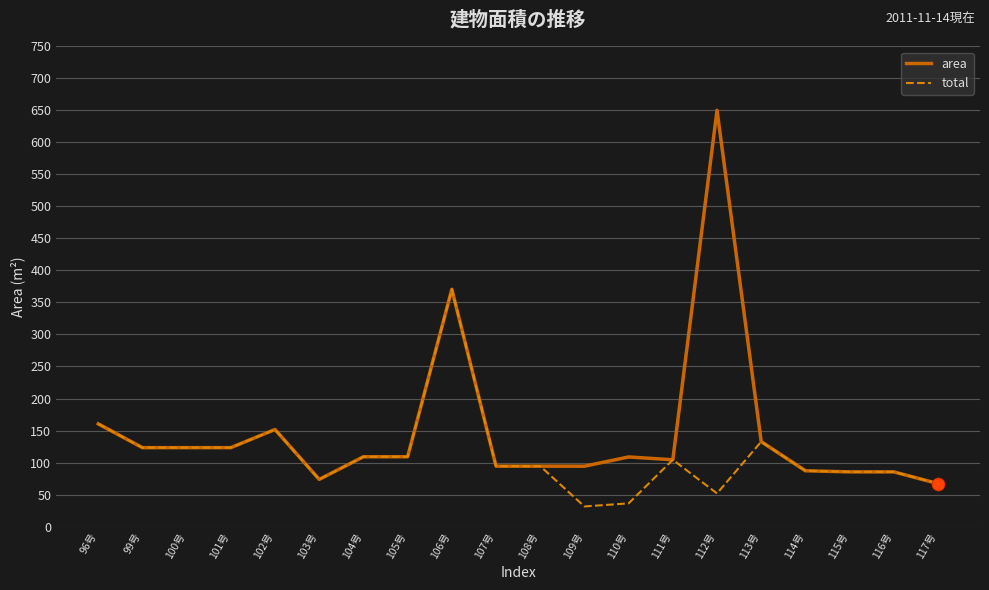

At how many categories does at least one series exceed 221?

2